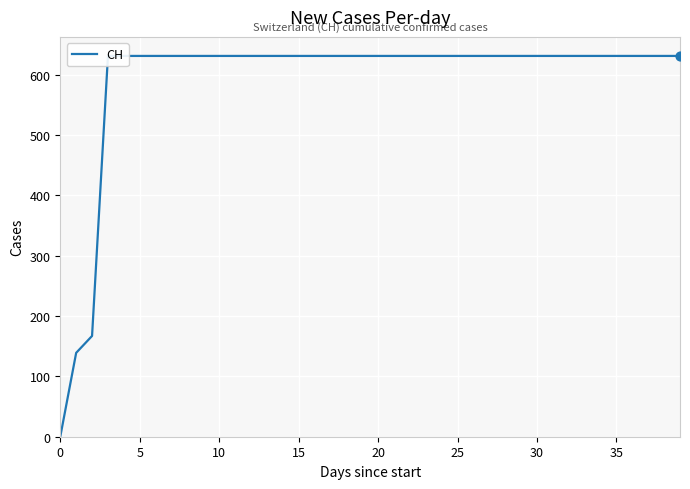

What is the change in value from 0 to 30?

+631